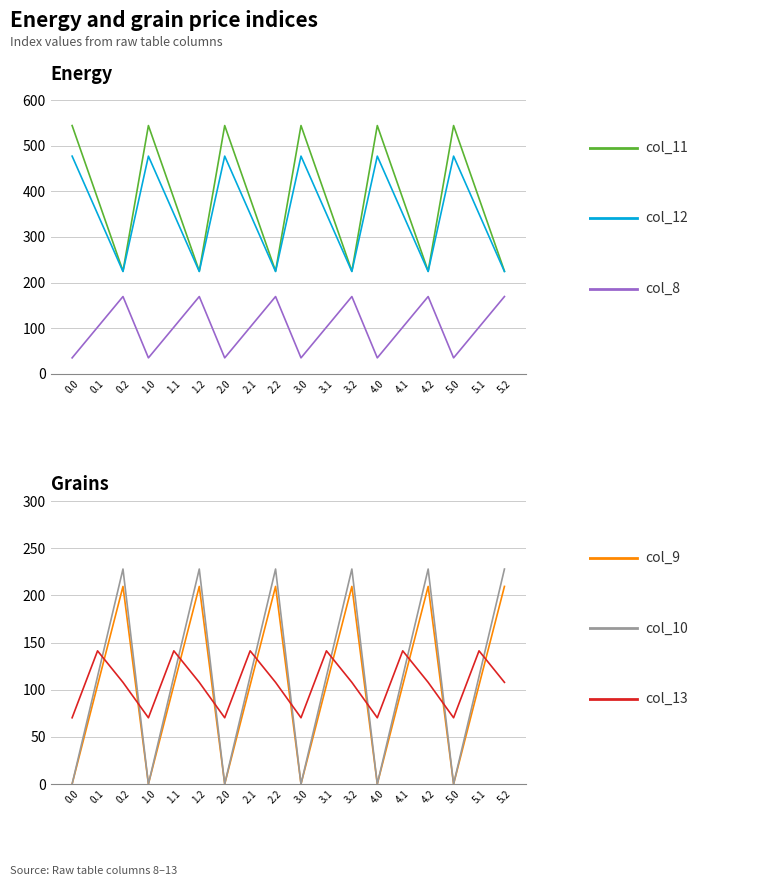

The col_8 series shows 50.7 at 5.0. True or false?

False